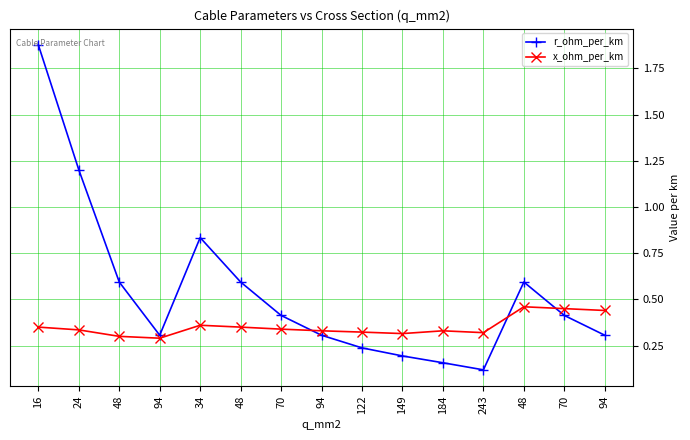

How many categories are shown in the chart?

15